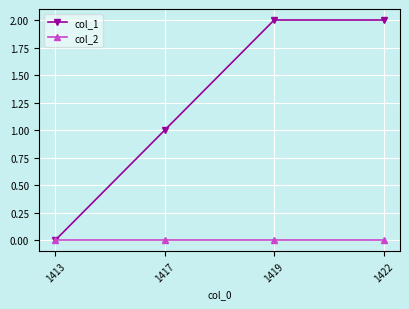

Is it true that col_1 equals 3 at 1422?

False